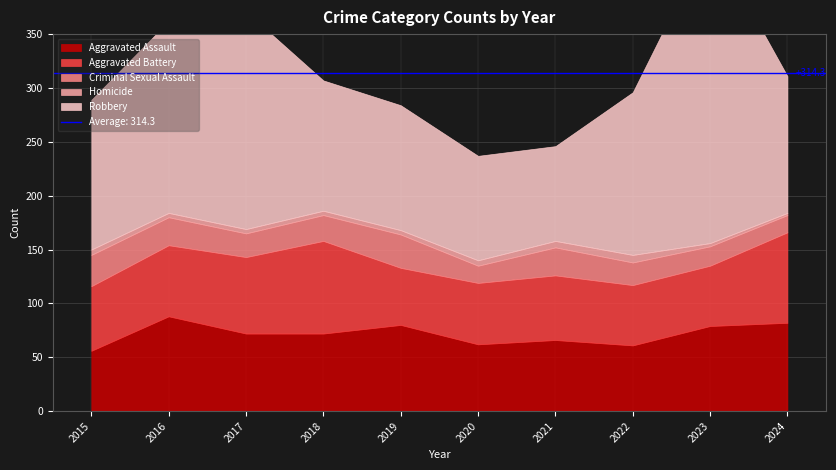

How many Criminal Sexual Assault values are between 18 and 26?

6